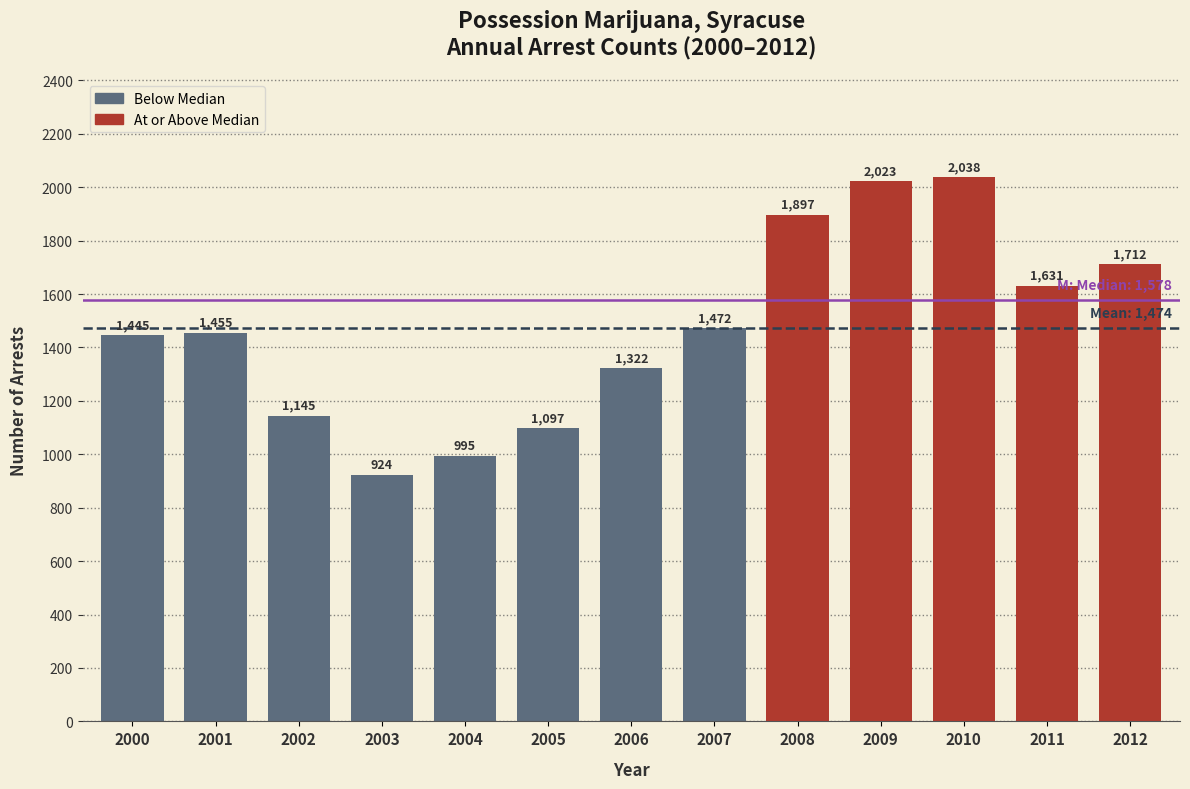

Reading left to right, extract all data points from this chart.

2000=1445	2001=1455	2002=1145	2003=924	2004=995	2005=1097	2006=1322	2007=1472	2008=1897	2009=2023	2010=2038	2011=1631	2012=1712